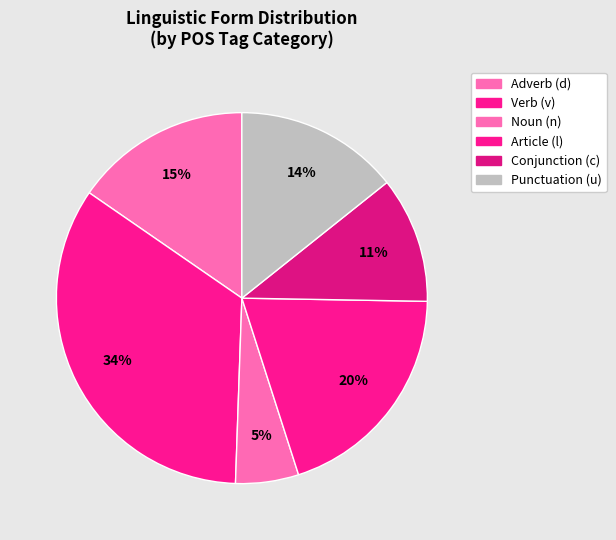

How many segments does this pie chart have?

6